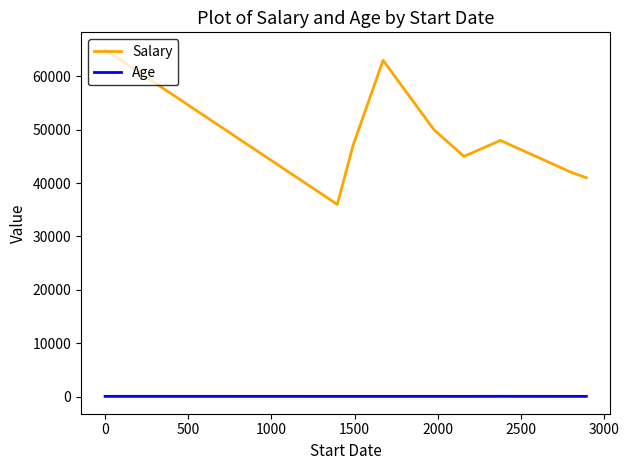

Rank the series by their average value, from lowest to highest.

Age, Salary